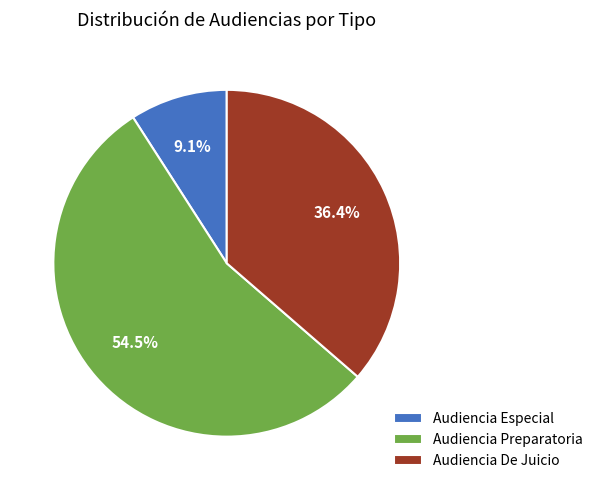

To the nearest percent, what is the difference between the largest and smallest slice percentages?

45%